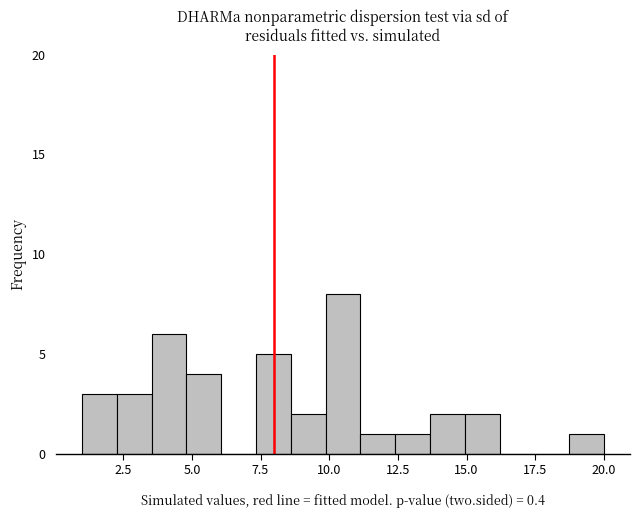

Around what value on the x-axis is the tallest bar? Give the approximate position of its centre, as read against the axis.

10.5